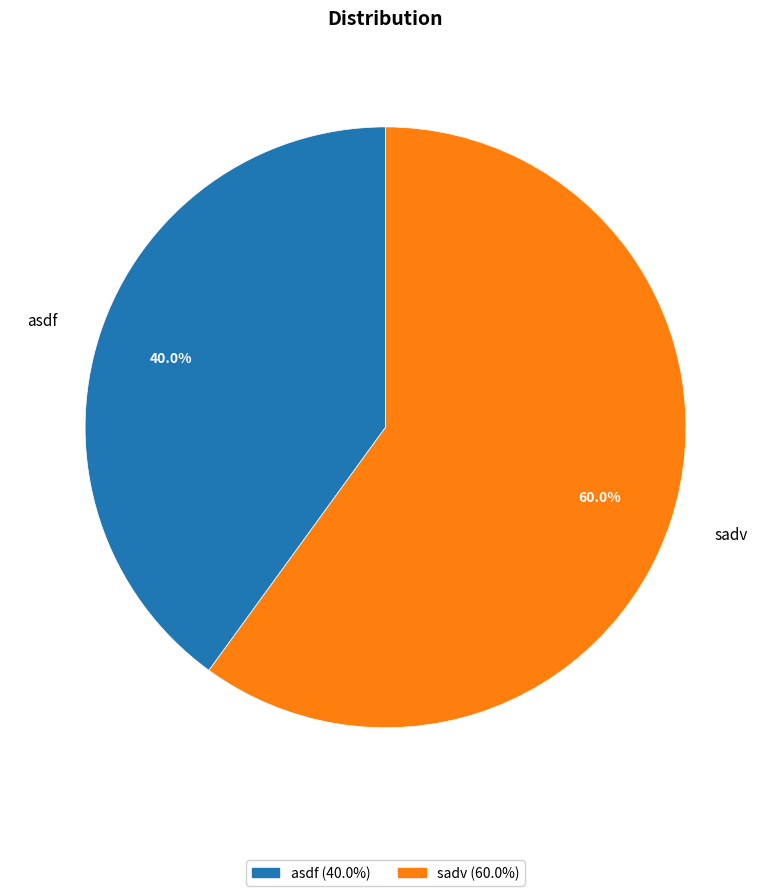

How many slices are in this pie chart?

2